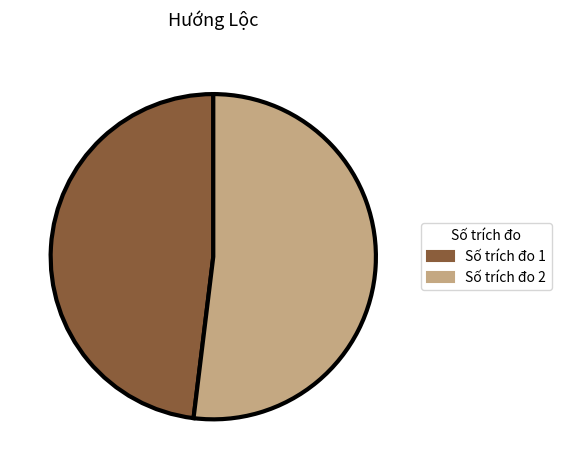

What is the smallest slice in the pie chart?

Số trích đo 1